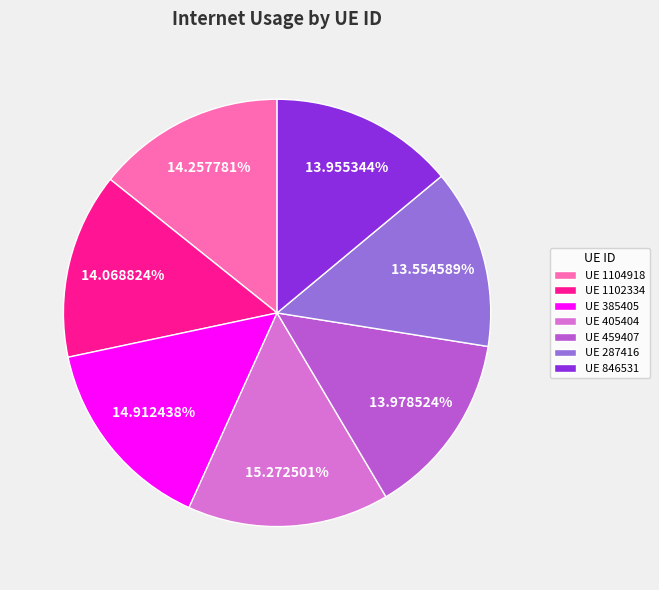

Combined, do UE 385405 and UE 1102334 account for over 50%?

No